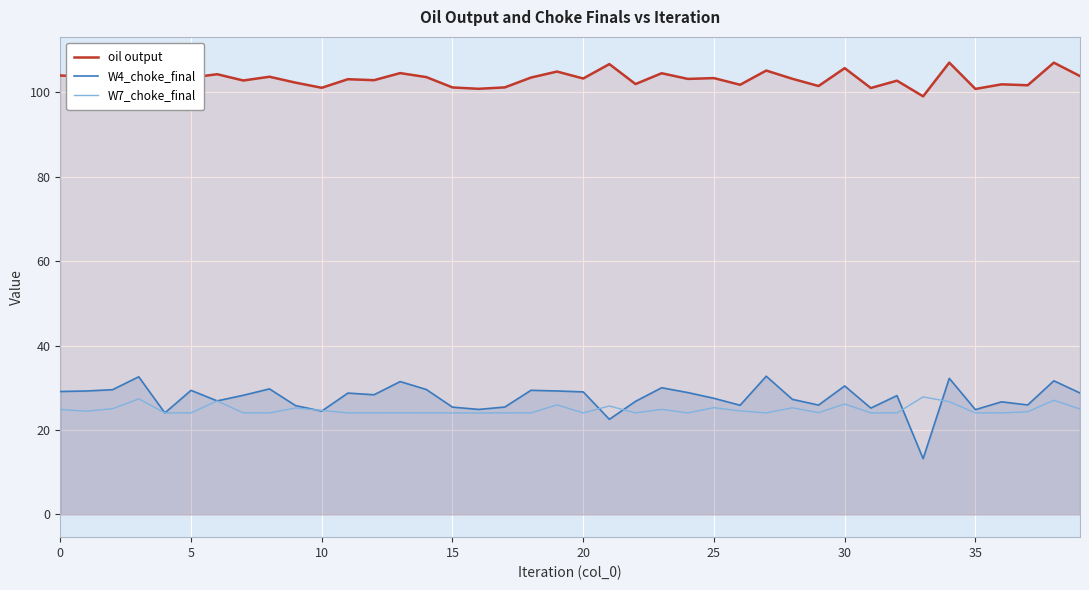

How many data points in W4_choke_final are above 28?

22